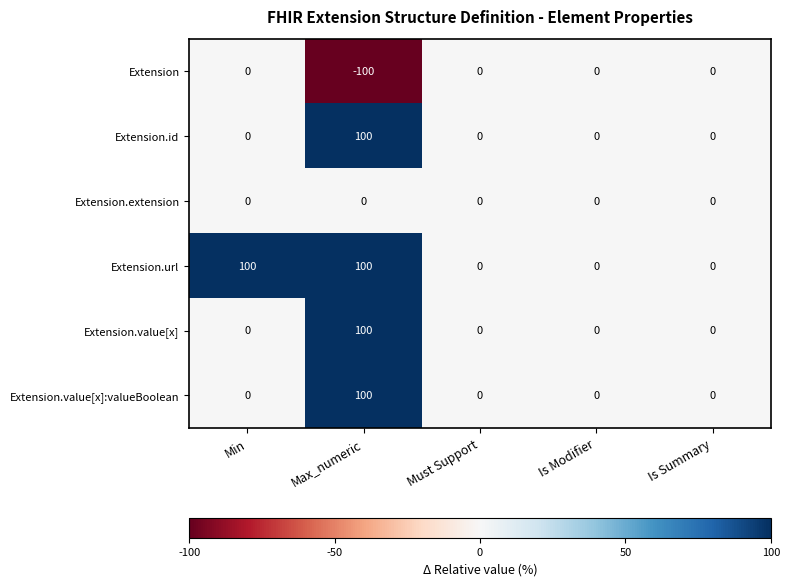

Count the Extension.url values in the range 0 to 100.

5